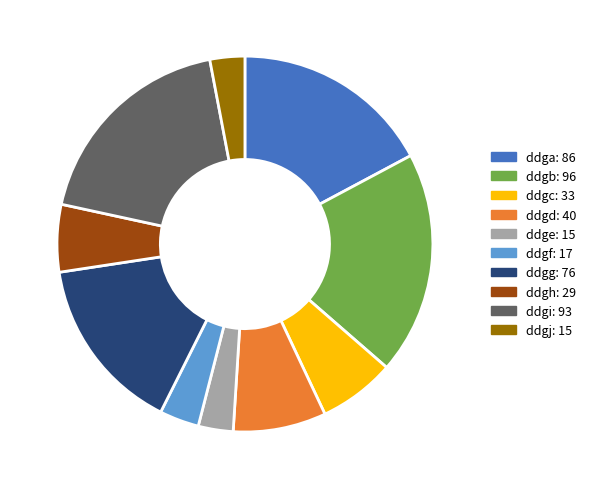

Which slice is the largest?

ddgb